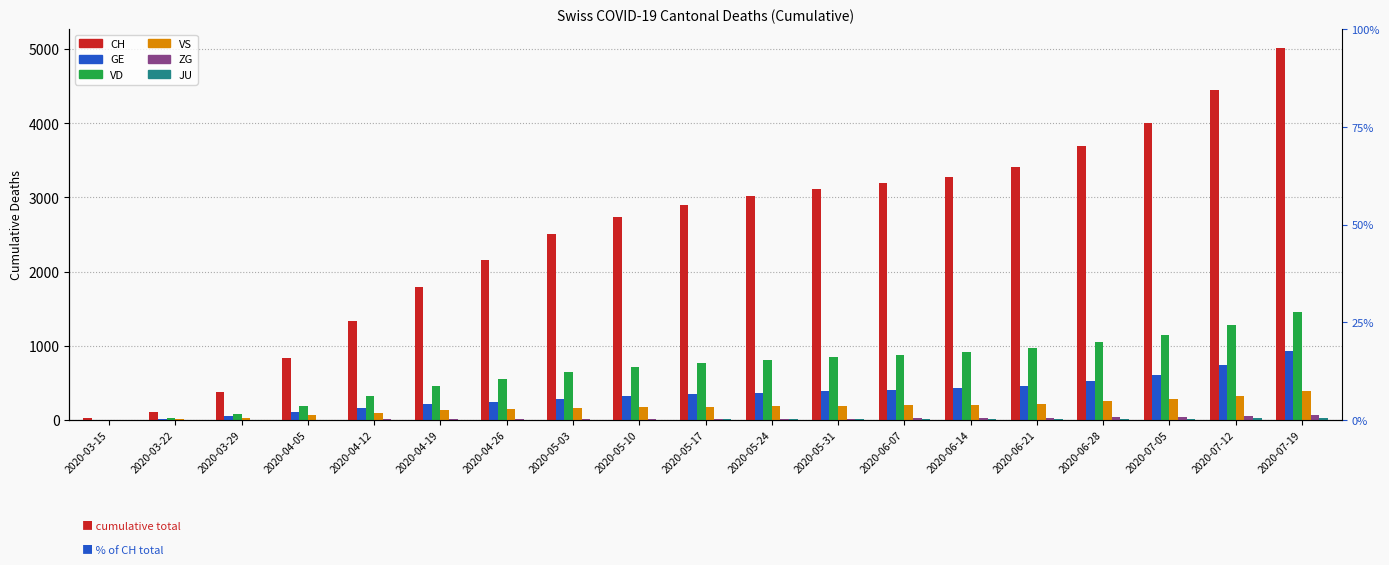

What is the average value of the CH series?

2525